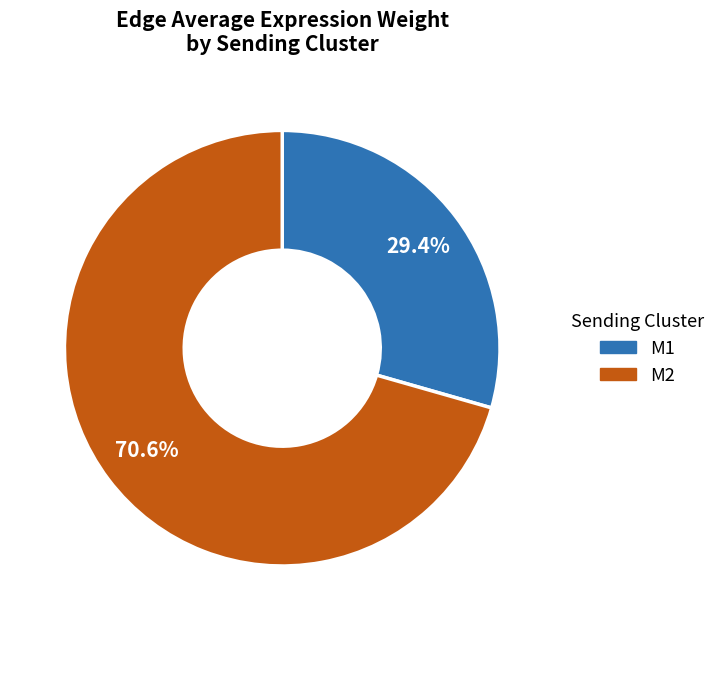

Approximately how many times larger is the value at M2 compared to M1?

2.4